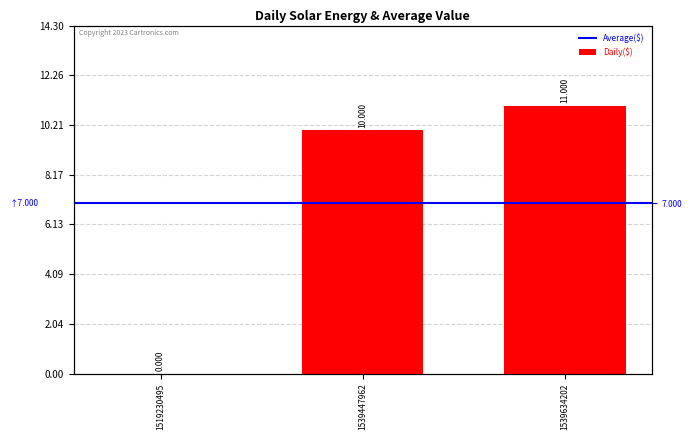

What is the sum of the values at 1539634202 and 1519230495?

11